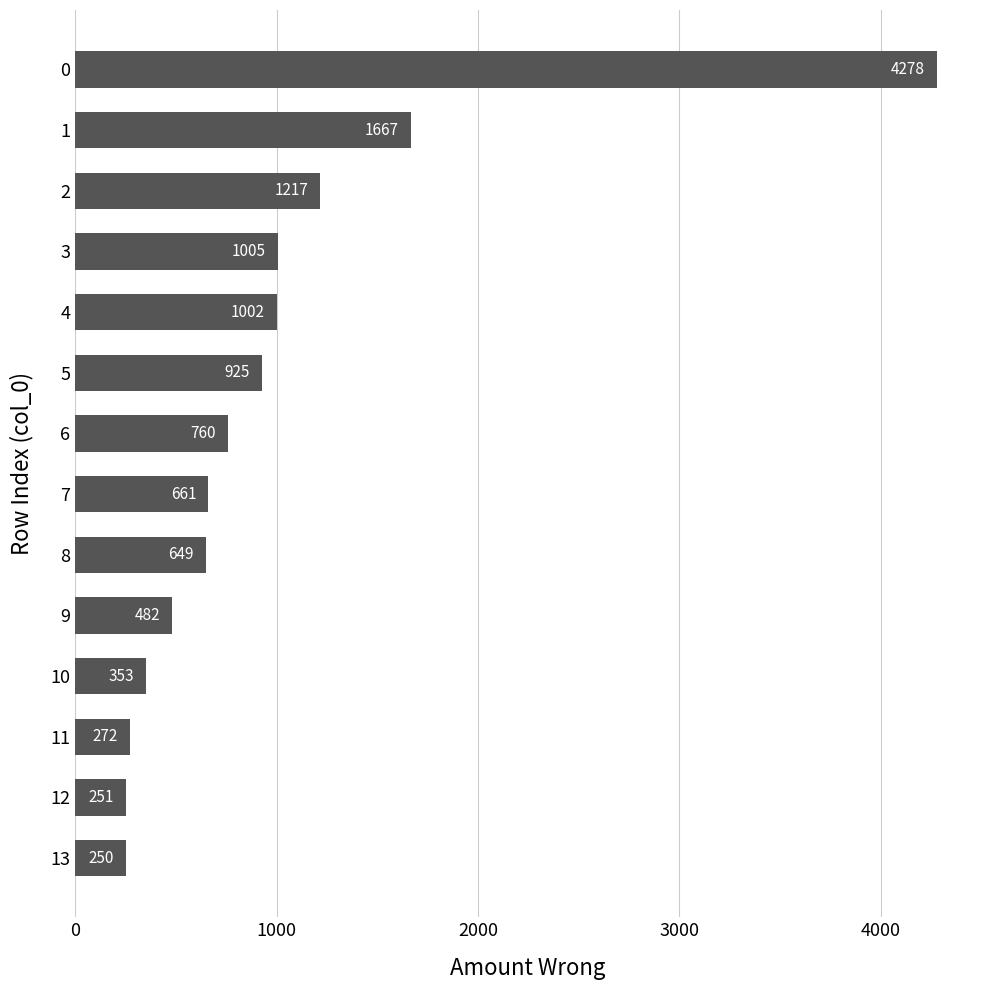

What is the difference between the values at 2 and 12?

966